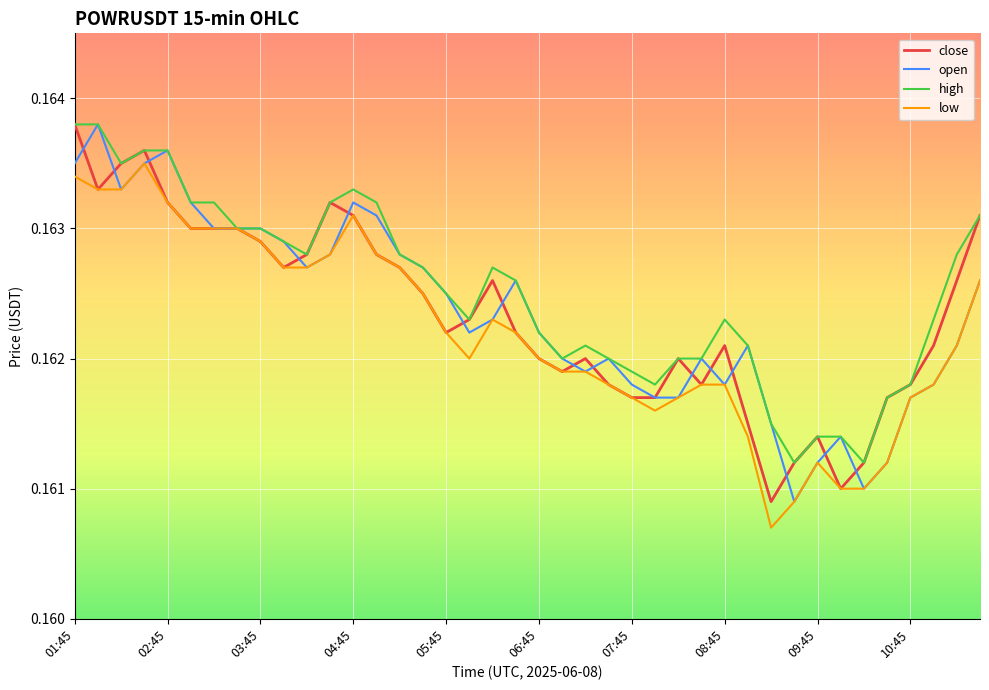

What are all the series names shown in the legend?

close, open, high, low